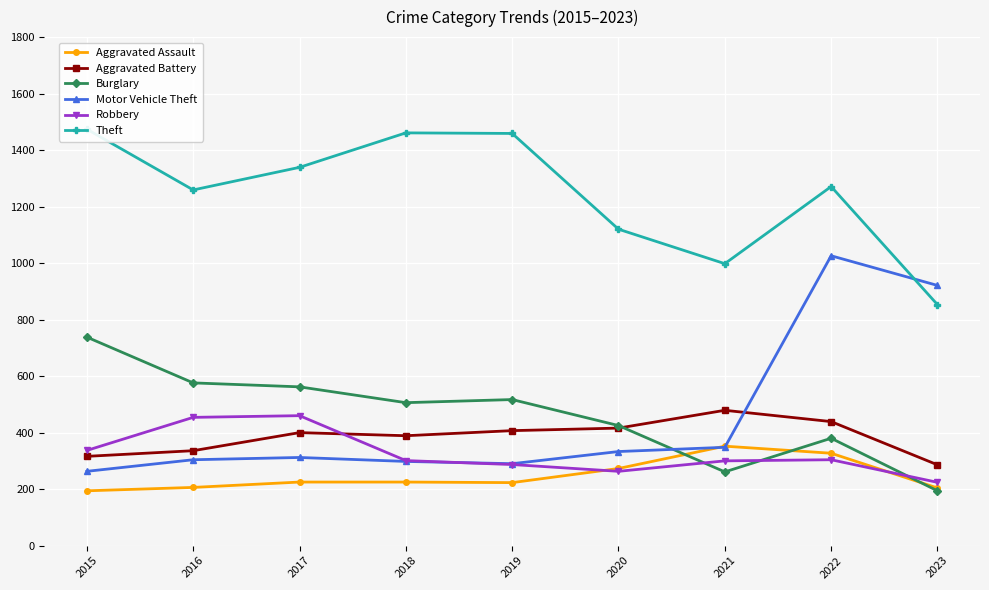

Where is the first local maximum for Aggravated Battery?

2017